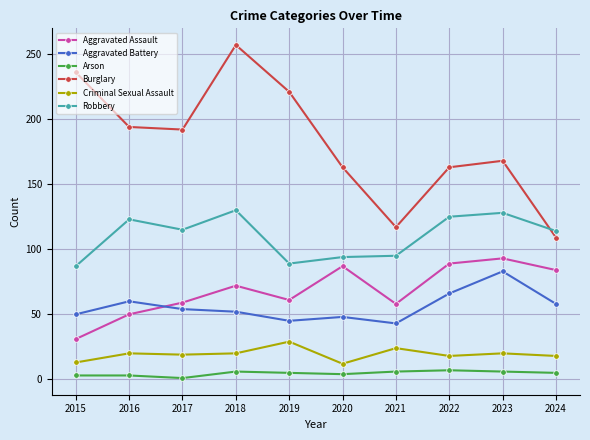

How many values in the Criminal Sexual Assault series are below 20?

5